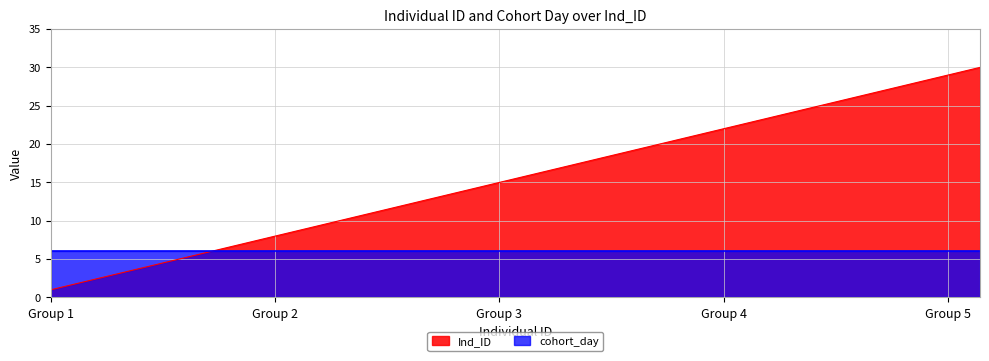

Which has a higher value, 27 or 28?

28